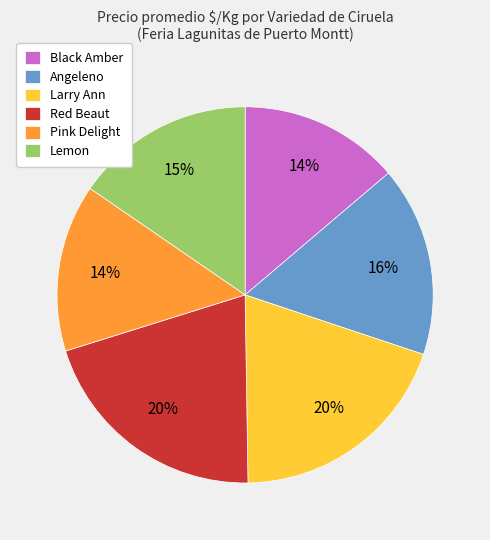

To the nearest percent, what is the average slice percentage?

17%